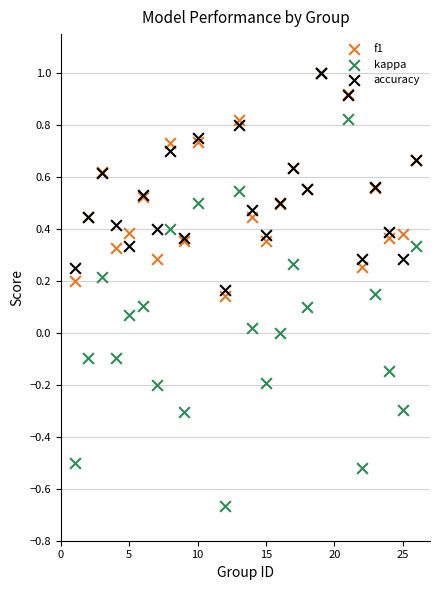

What are all the series names shown in the legend?

f1, kappa, accuracy